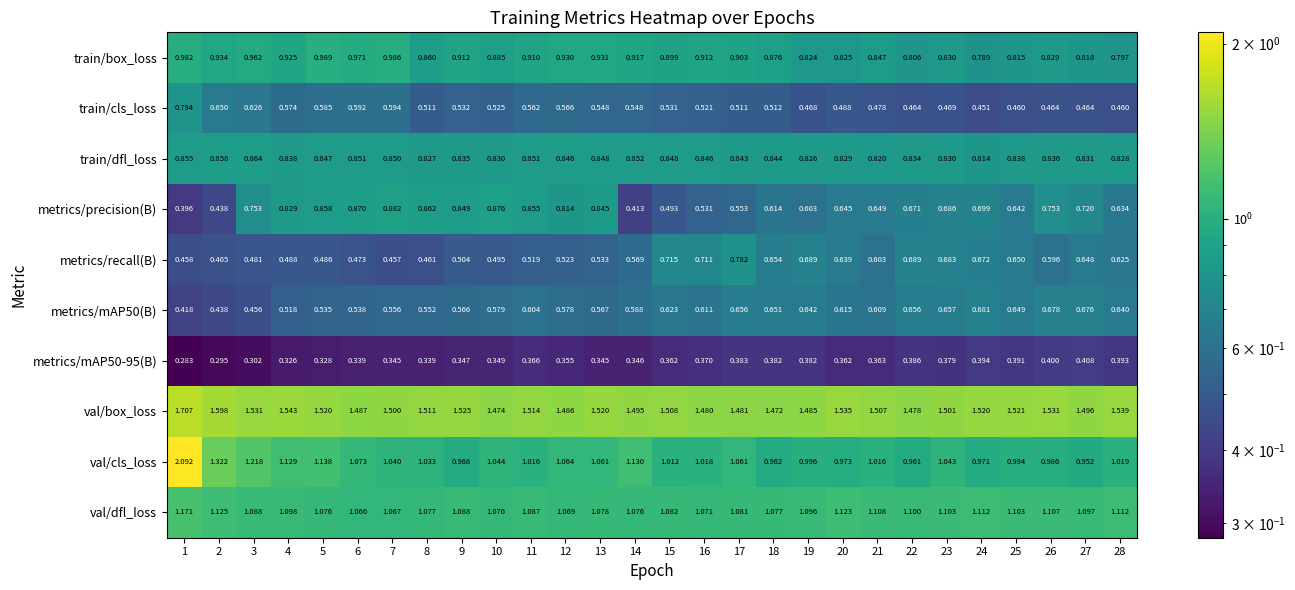

Which series changed the most between 1 and 16?

val/cls_loss